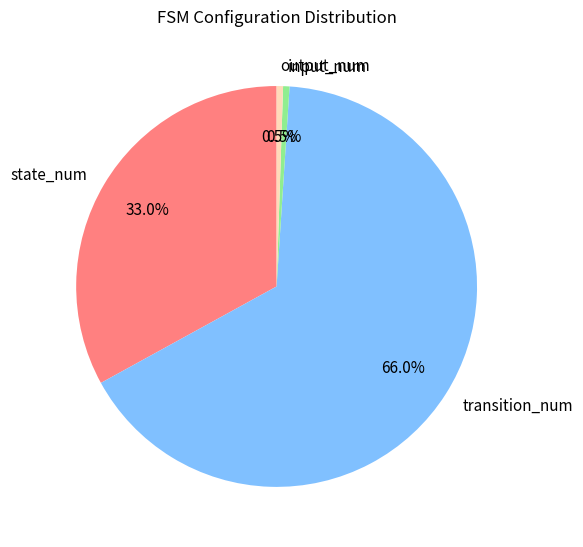

Which category accounts for the majority?

transition_num